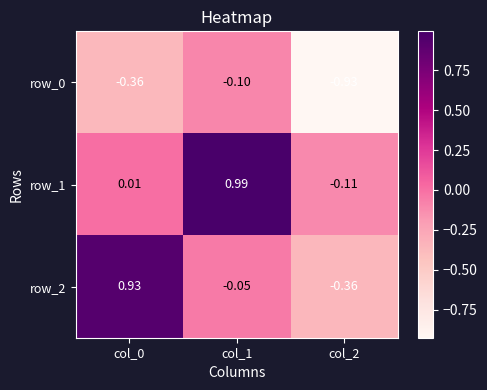

What is the difference between the highest and lowest values at col_2?

0.8